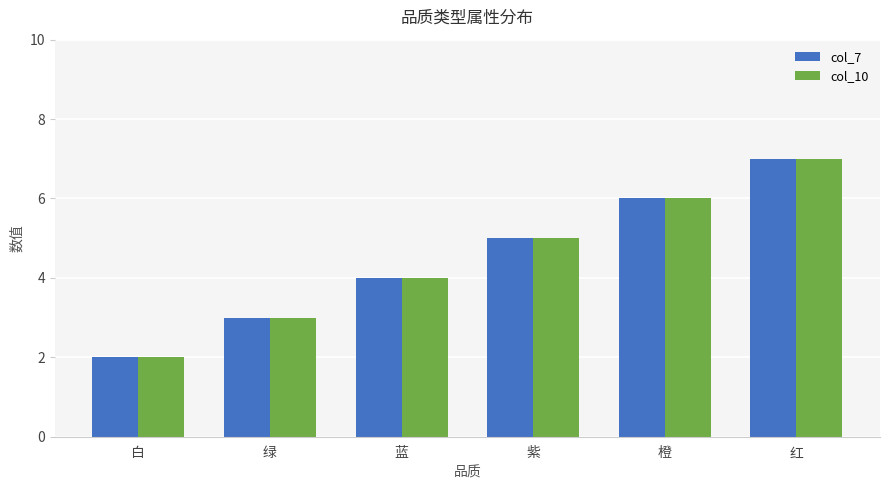

What is the difference between the maximum and minimum values in the col_10 series?

5